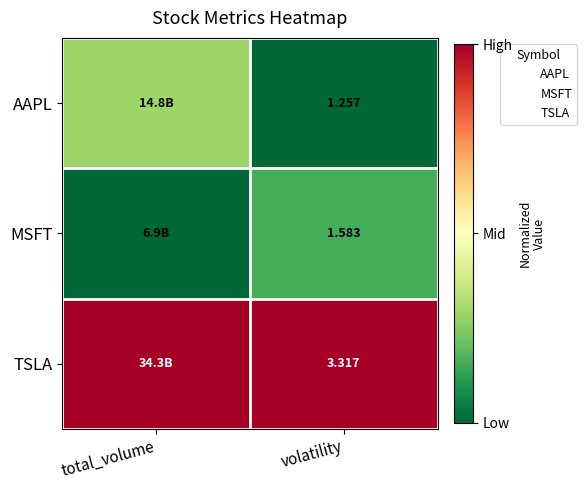

Count the number of categories in the chart.

2